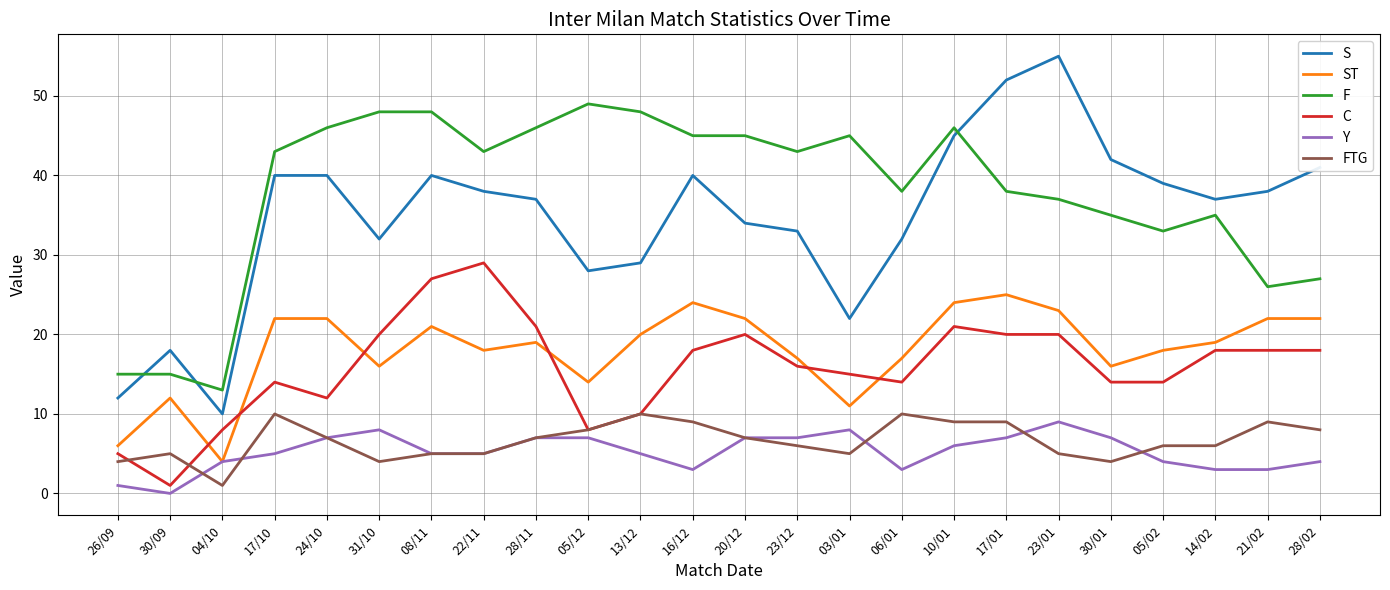

At 23/01, list the series in order from largest to smallest.

S, F, ST, C, Y, FTG